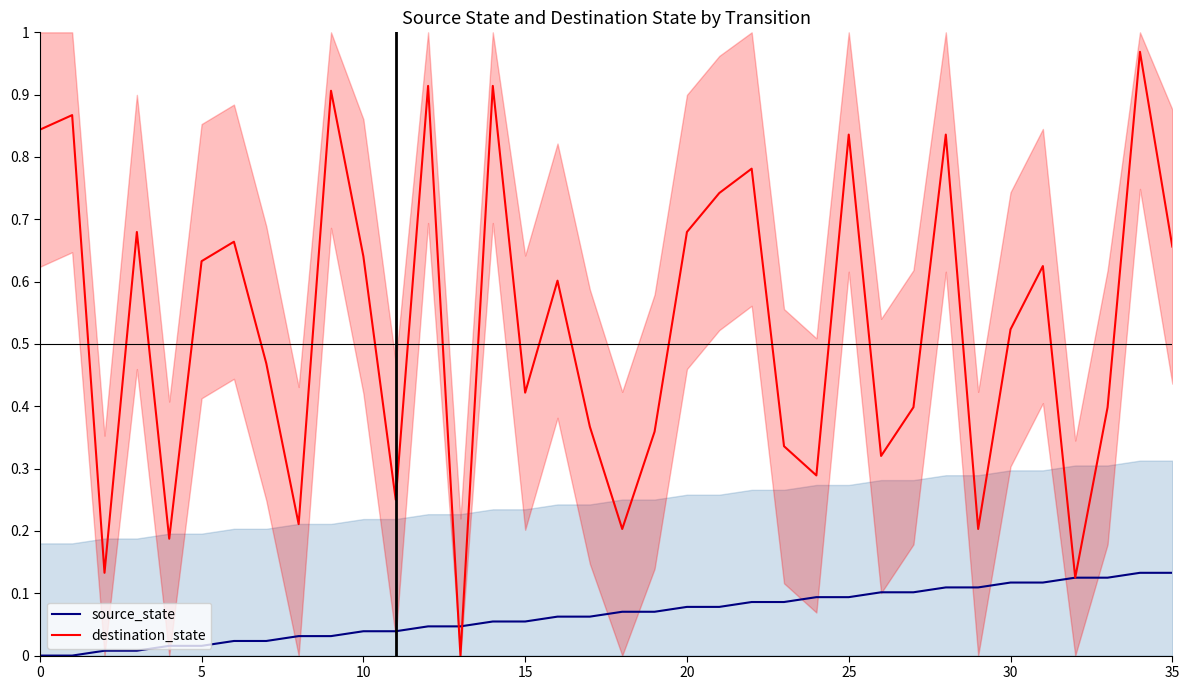

Reading left to right, list all the values displayed in this chart.

source_state: 0.0	0.0	0.0	0.0	0.0	0.0	0.0	0.0	0.0	0.0	0.0	0.0	0.0	0.0	0.1	0.1	0.1	0.1	0.1	0.1	0.1	0.1	0.1	0.1	0.1	0.1	0.1	0.1	0.1	0.1	0.1	0.1	0.1	0.1	0.1	0.1
destination_state: 0.8	0.9	0.1	0.7	0.2	0.6	0.7	0.5	0.2	0.9	0.6	0.2	0.9	0.0	0.9	0.4	0.6	0.4	0.2	0.4	0.7	0.7	0.8	0.3	0.3	0.8	0.3	0.4	0.8	0.2	0.5	0.6	0.1	0.4	1.0	0.7